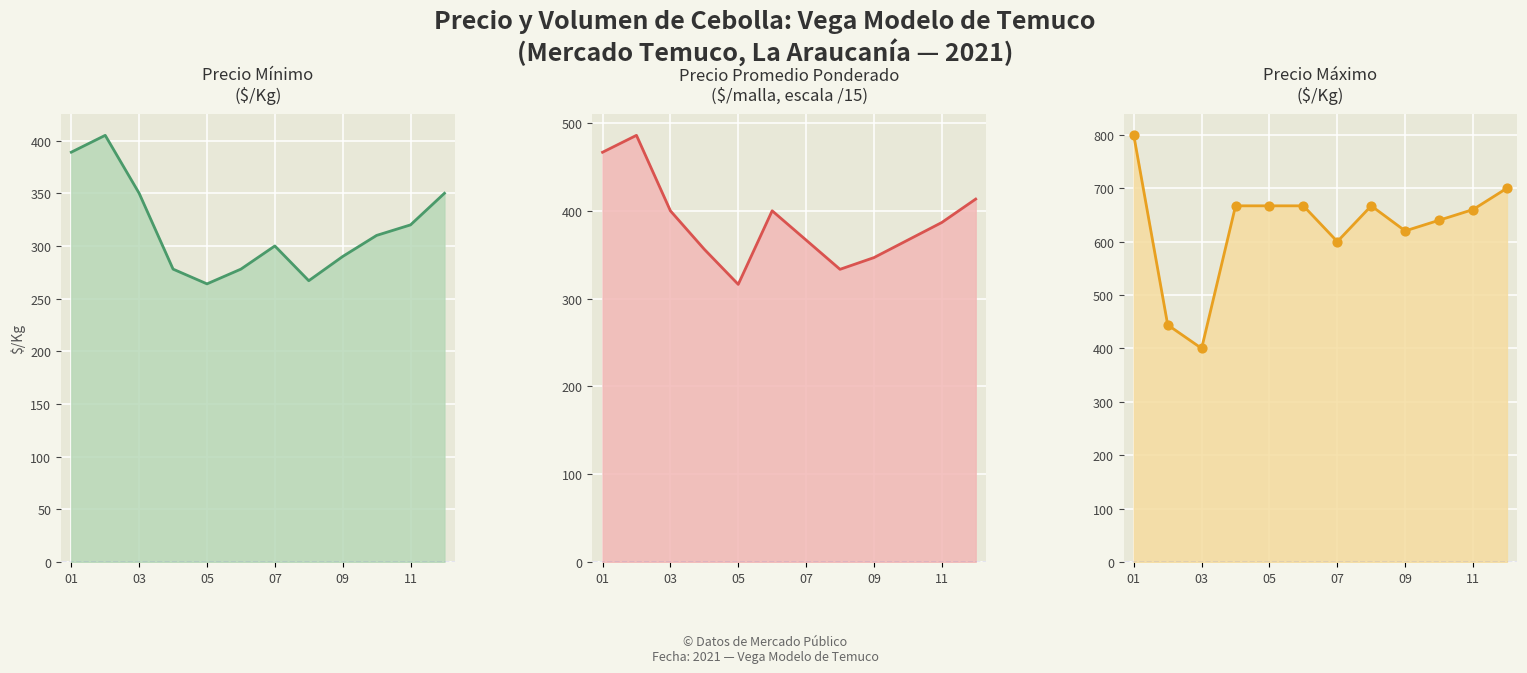

Which series has the largest total across all categories?

Precio maximo line